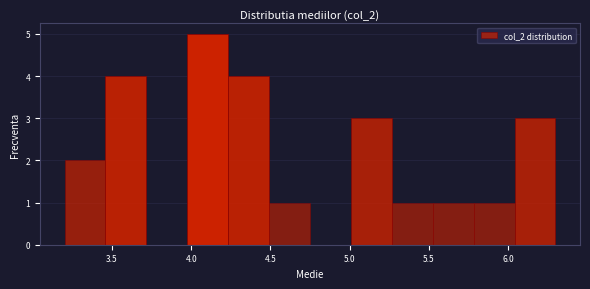

Reading left to right, transcribe this chart: for each bar, give the range it covers on the x-axis and its height. Neither the bar edges nor the heights are printed on the chart, so give them approximately, as read against the axes.

3.20 to 3.45: 2
3.45 to 3.70: 4
3.70 to 4.00: 0
4.00 to 4.25: 5
4.25 to 4.50: 4
4.50 to 4.75: 1
4.75 to 5.00: 0
5.00 to 5.25: 3
5.25 to 5.55: 1
5.55 to 5.80: 1
5.80 to 6.05: 1
6.05 to 6.30: 3